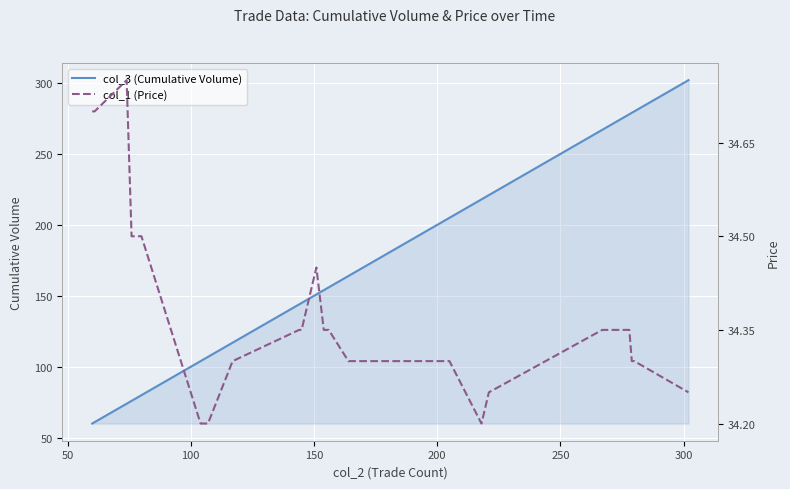

True or false: col_3 (Cumulative Volume) has more than 1 interior local peaks.

False